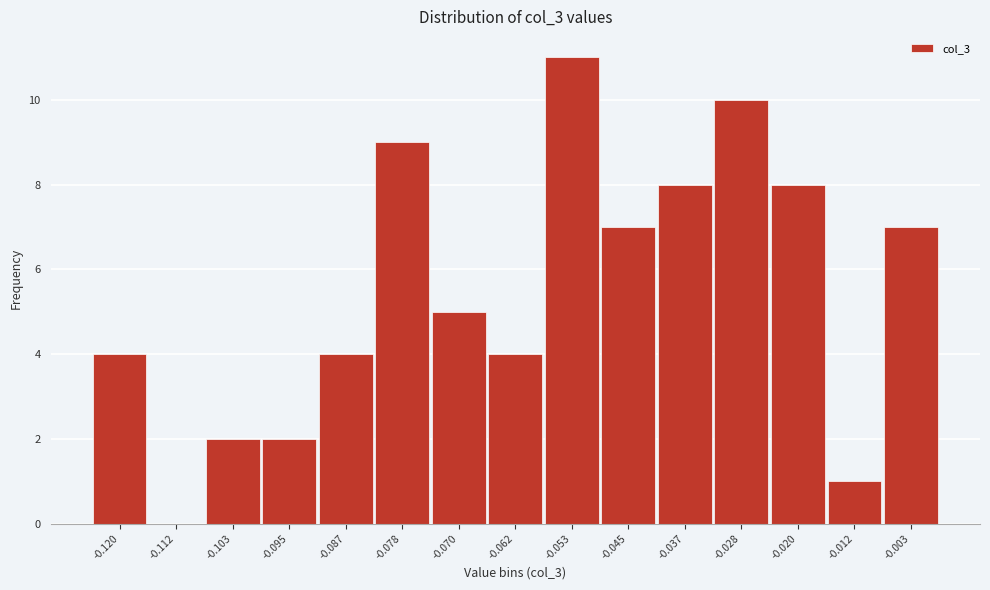

Reading left to right, list all the values displayed in this chart.

-0.120=4	-0.112=0	-0.103=2	-0.095=2	-0.087=4	-0.078=9	-0.070=5	-0.062=4	-0.053=11	-0.045=7	-0.037=8	-0.028=10	-0.020=8	-0.012=1	-0.003=7